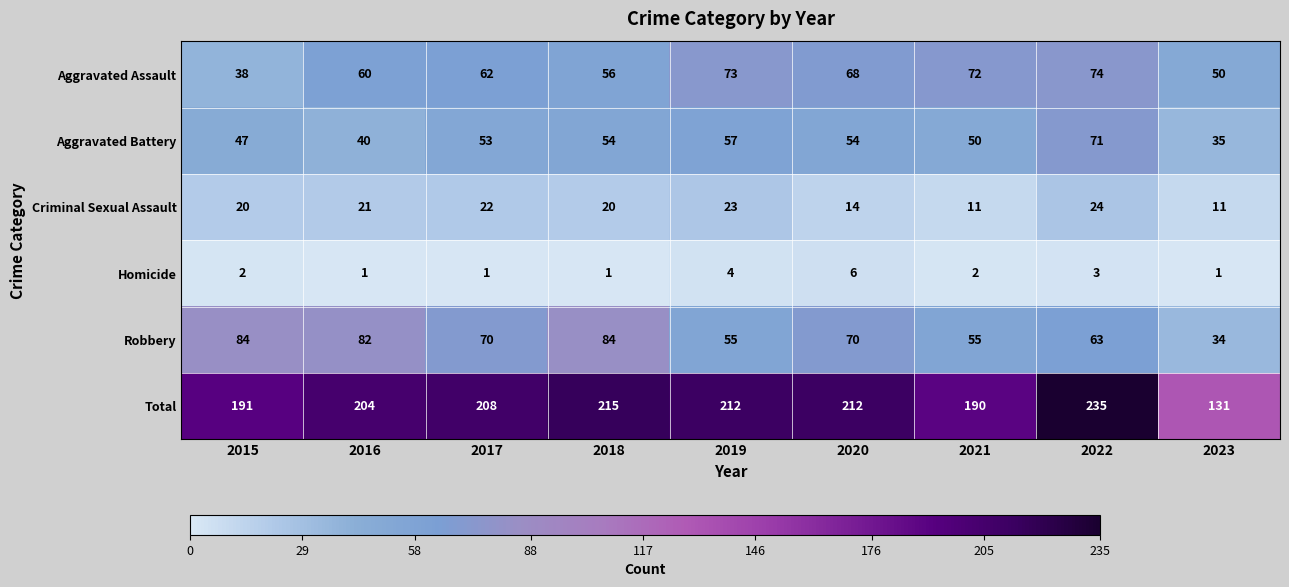

Which series has the largest range (max minus min)?

Total